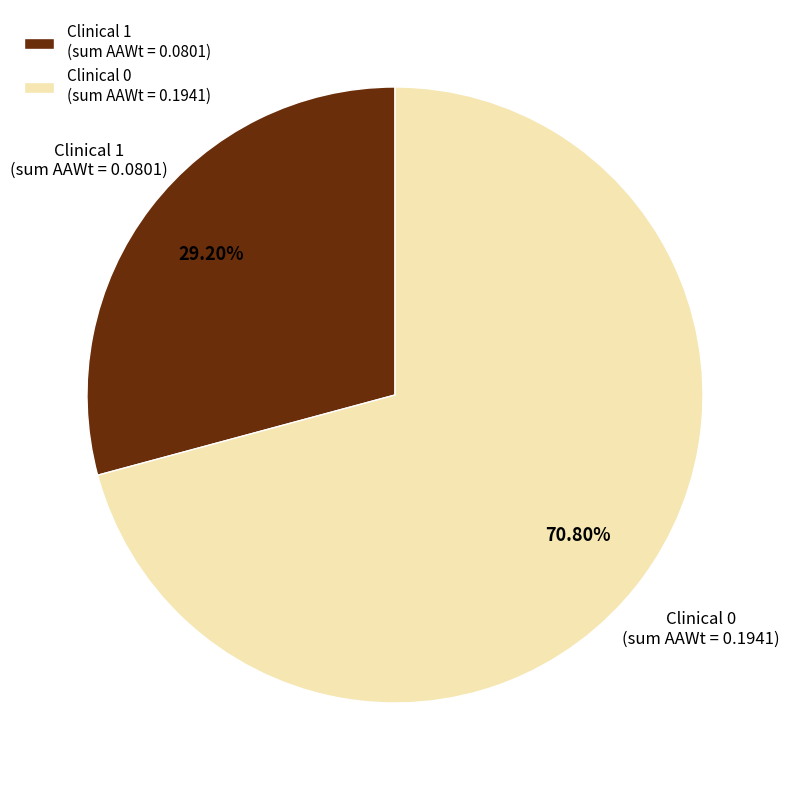

To the nearest percent, what is the average slice percentage?

50%